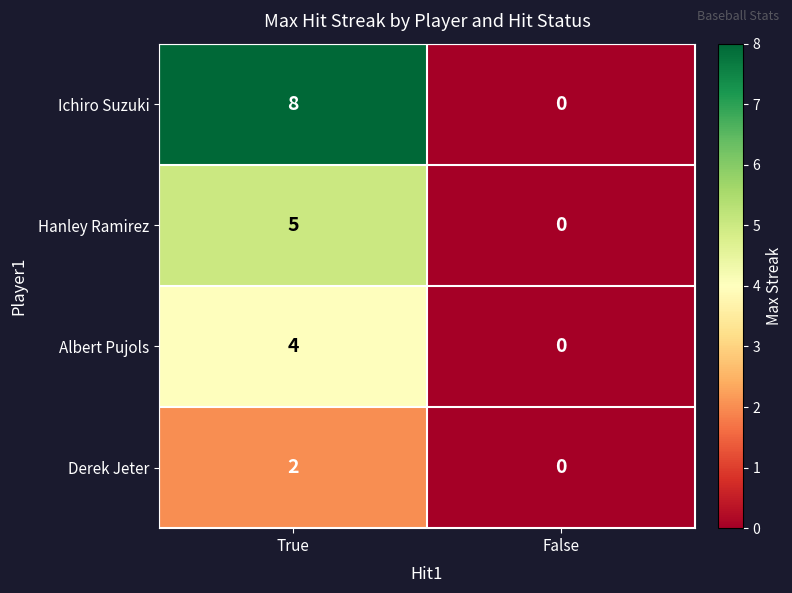

How many values in the Albert Pujols series are below 4?

1